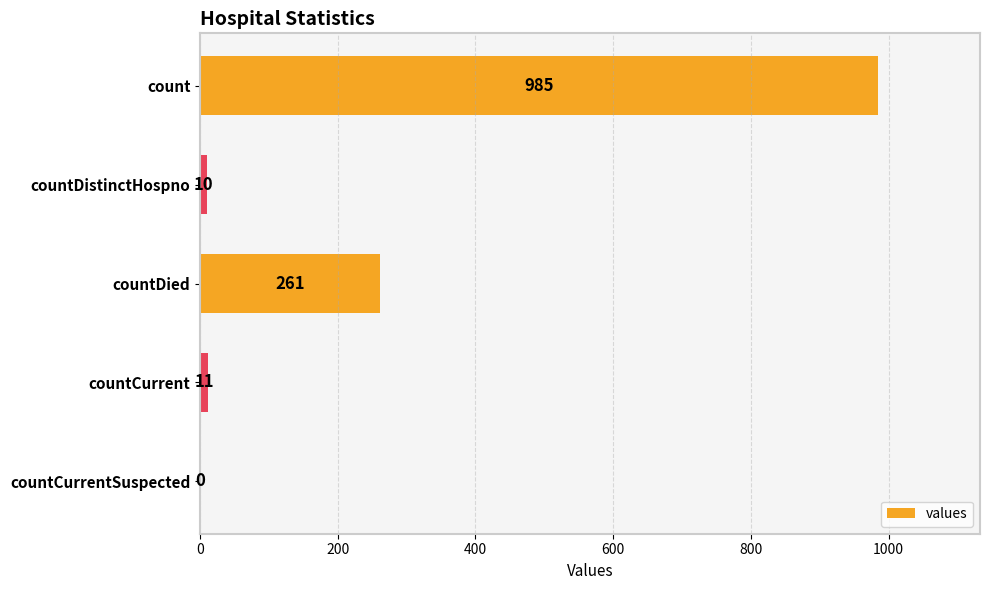

Is it true that the value at countCurrentSuspected is 538?

False